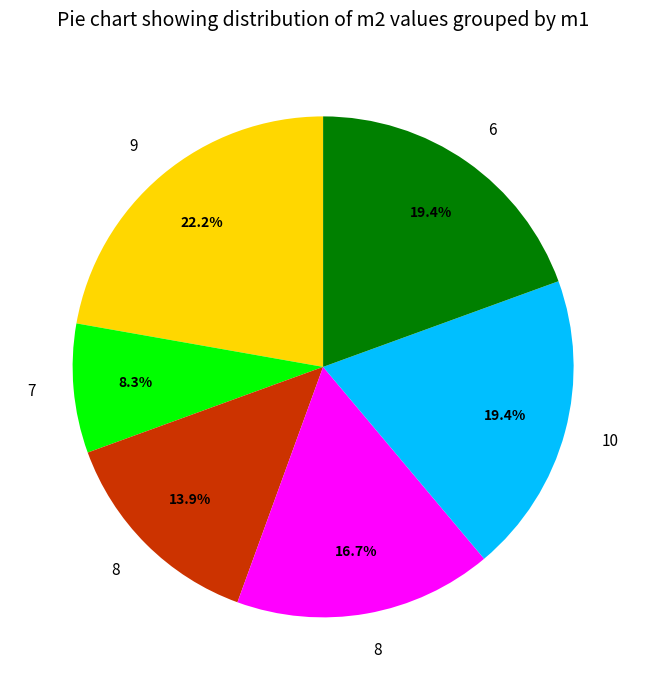

Does any single category account for the majority?

No